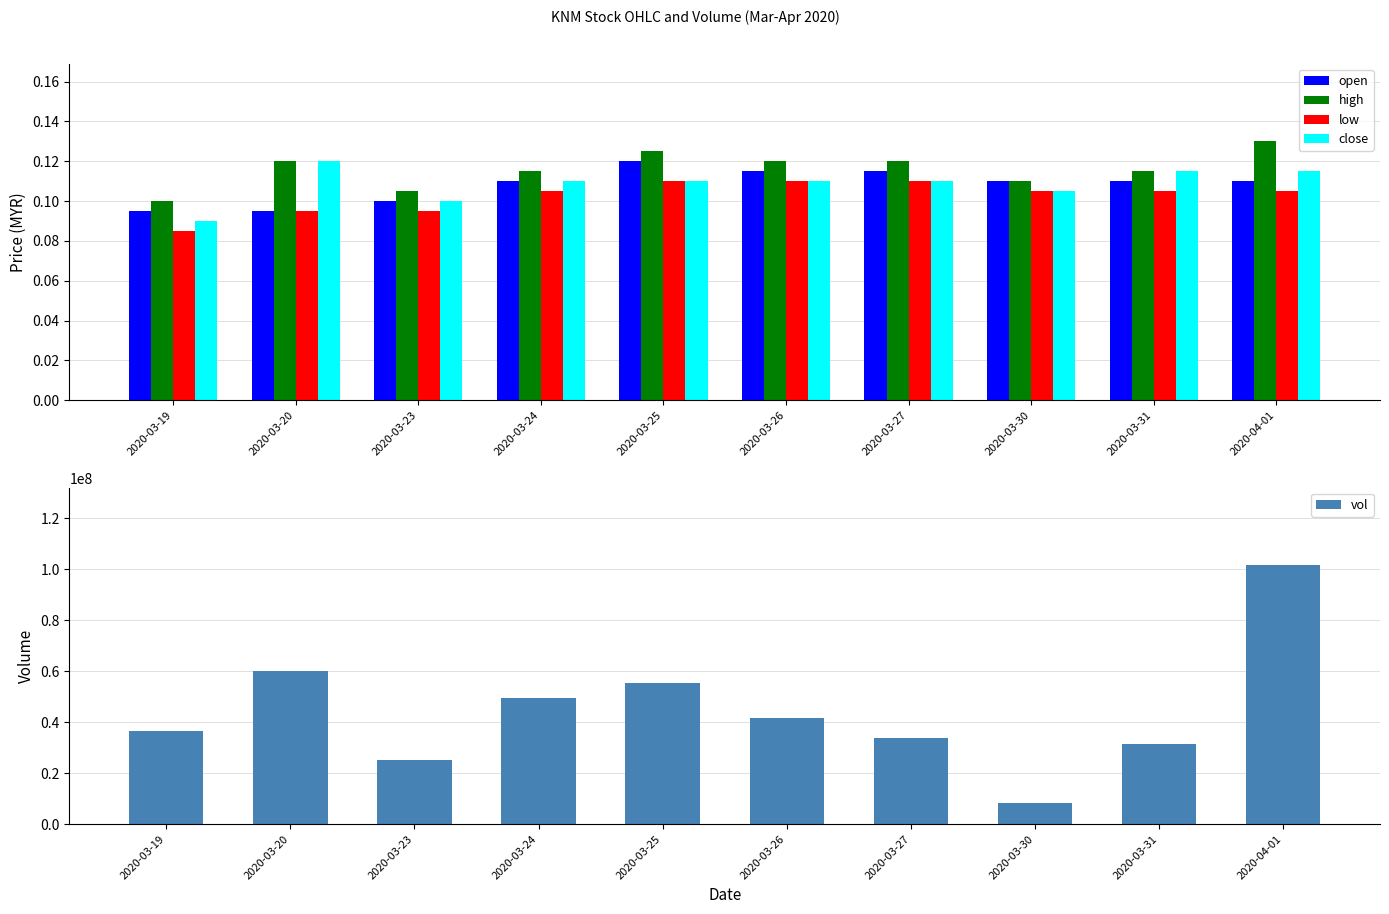

At which label is close closest to 0?

2020-03-19